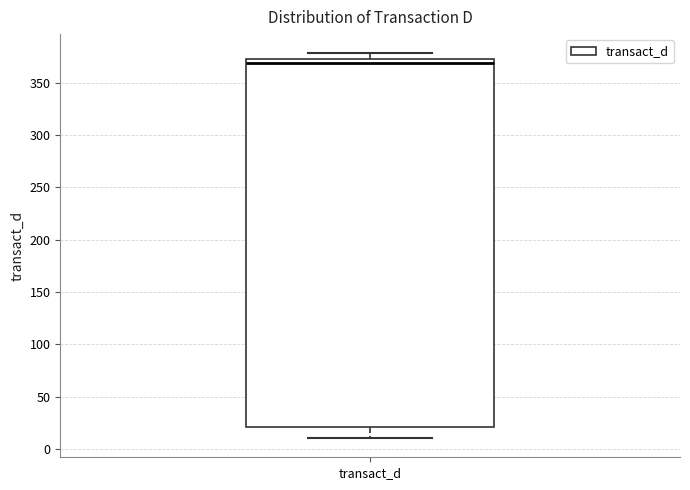

Where is the lower edge of the box for transact_d on the y-axis? The values are not printed on the chart, so give them approximately, as read against the axis.

20